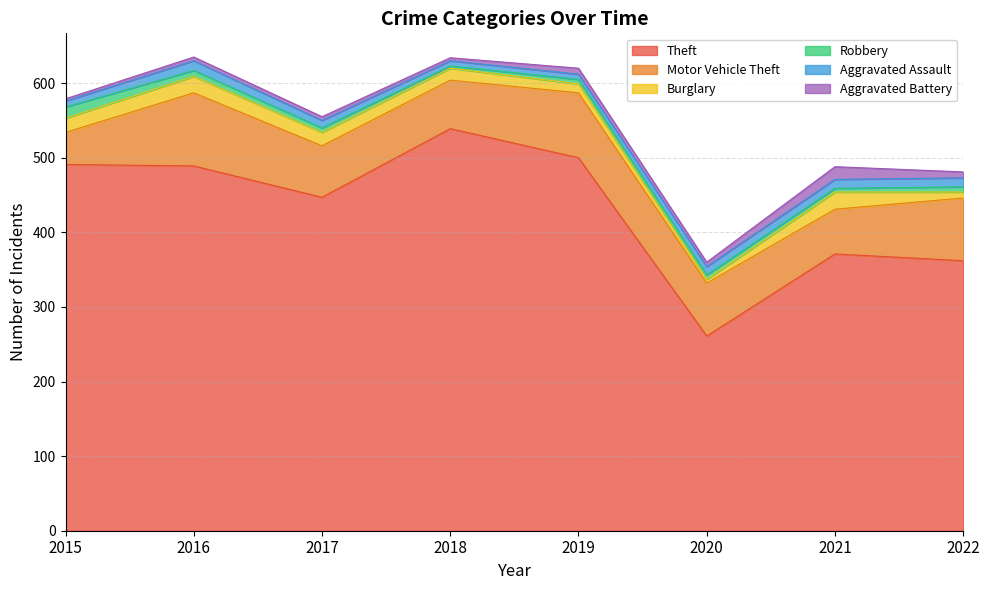

What are all the series names shown in the legend?

Theft, Motor Vehicle Theft, Burglary, Robbery, Aggravated Assault, Aggravated Battery